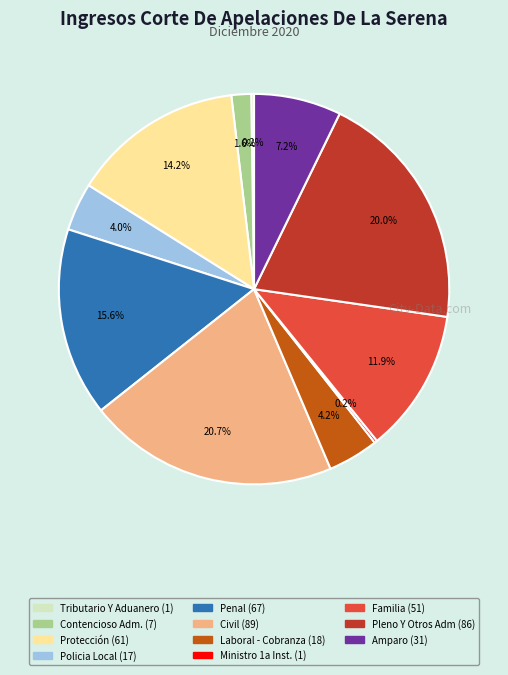

Does any single category account for the majority?

No